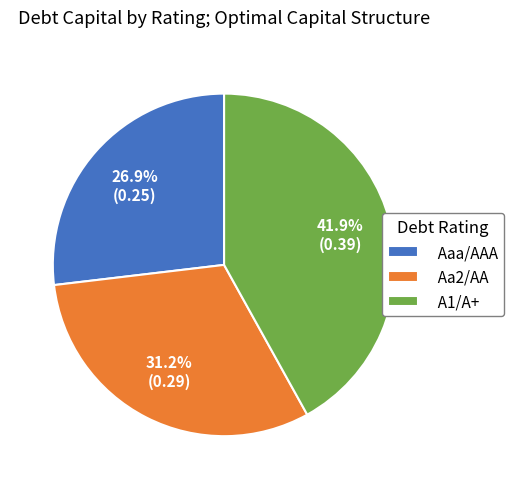

To the nearest percent, what is the average slice percentage?

33%